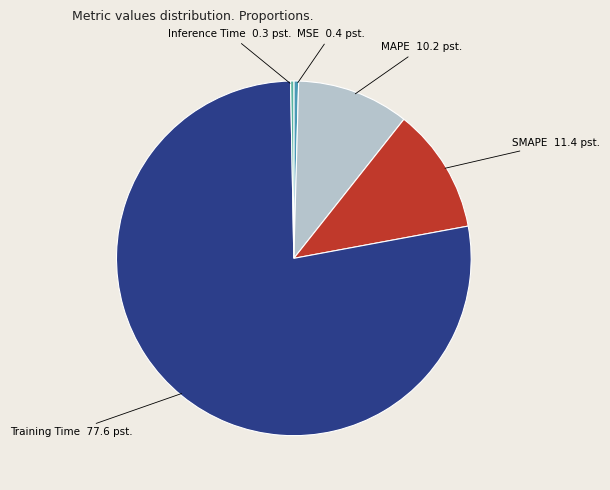

Which category has the biggest portion of the pie?

Training Time